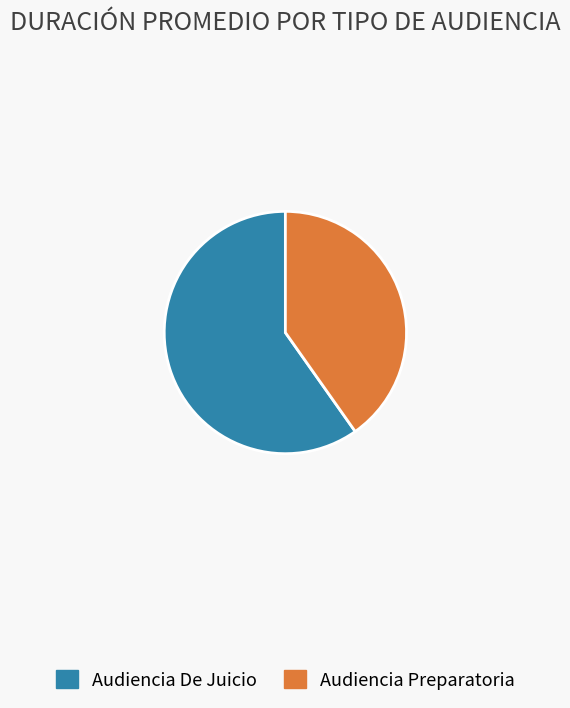

Rank the categories by value from lowest to highest.

Audiencia Preparatoria, Audiencia De Juicio